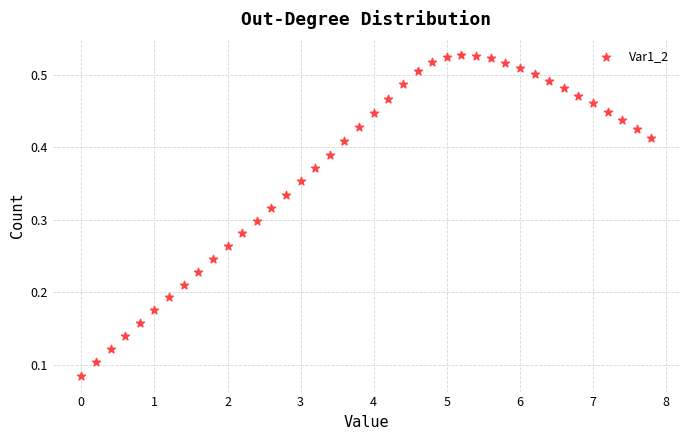

What is the range of X values (max minus min)?

7.8